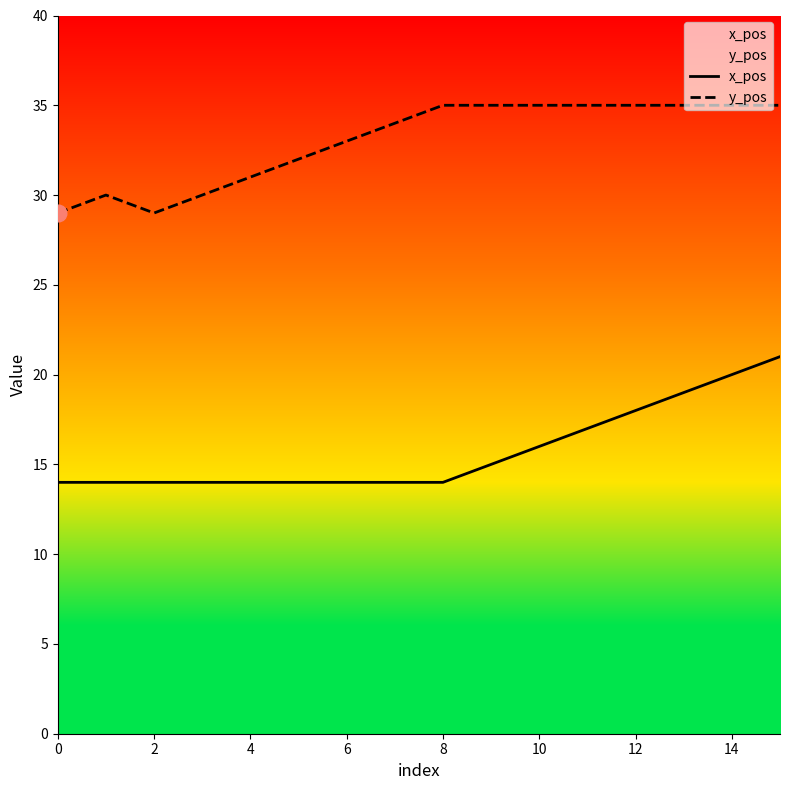

Which series changed the most between 0 and 8?

y_pos